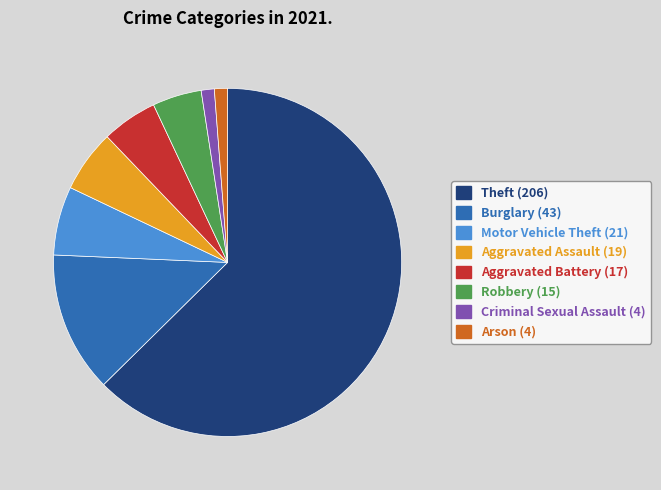

Is there a majority slice in this chart?

Yes